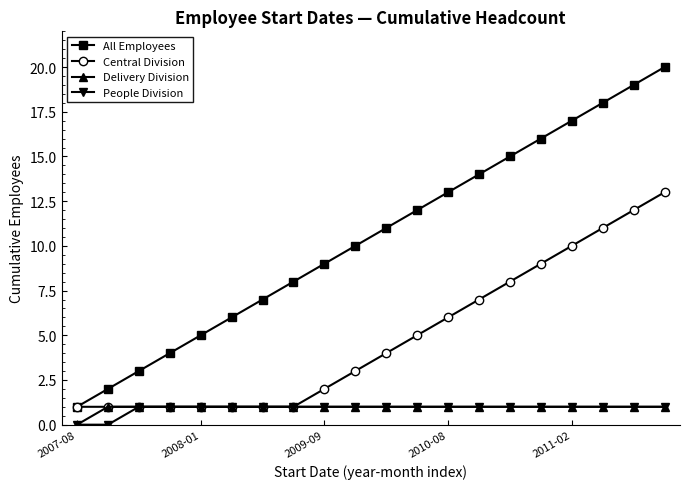

True or false: People Division and All Employees intersect in this chart.

False